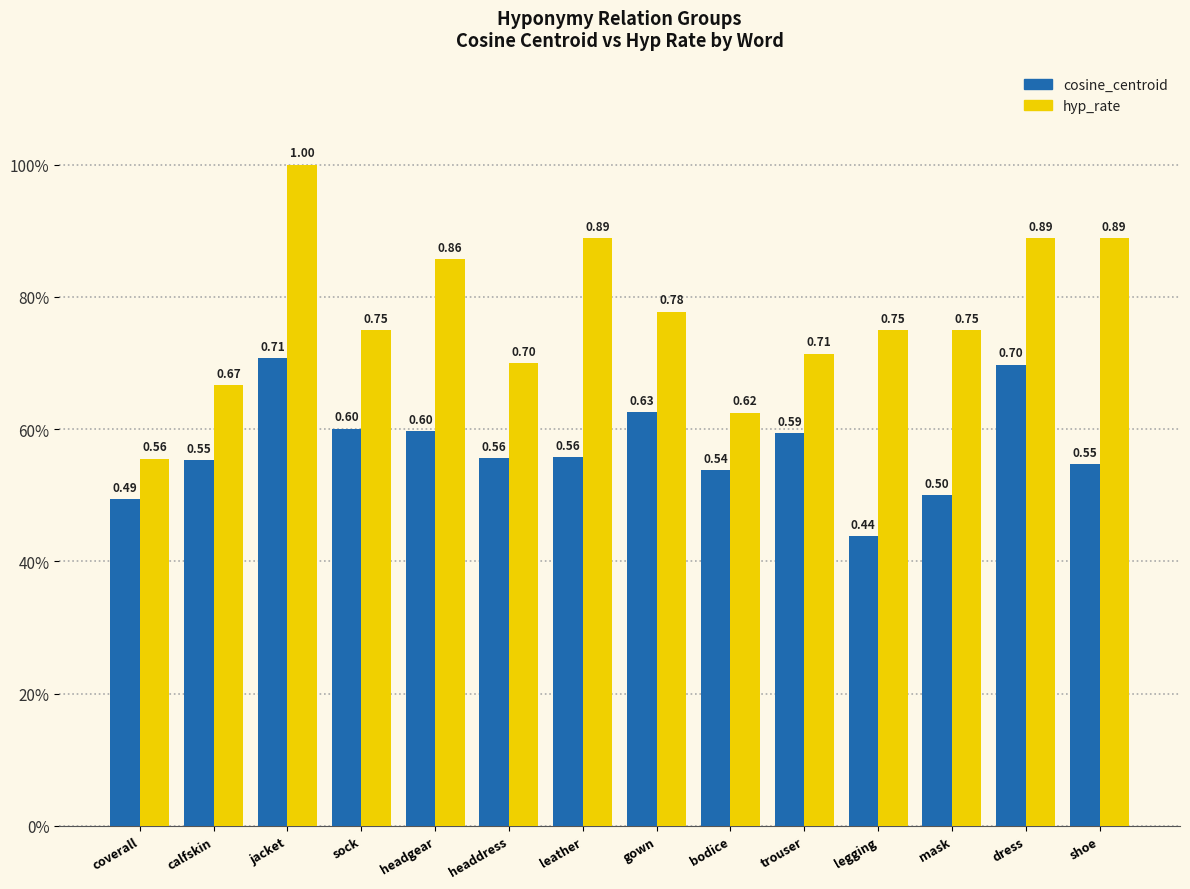

What is the sum of all cosine_centroid values?

8.0